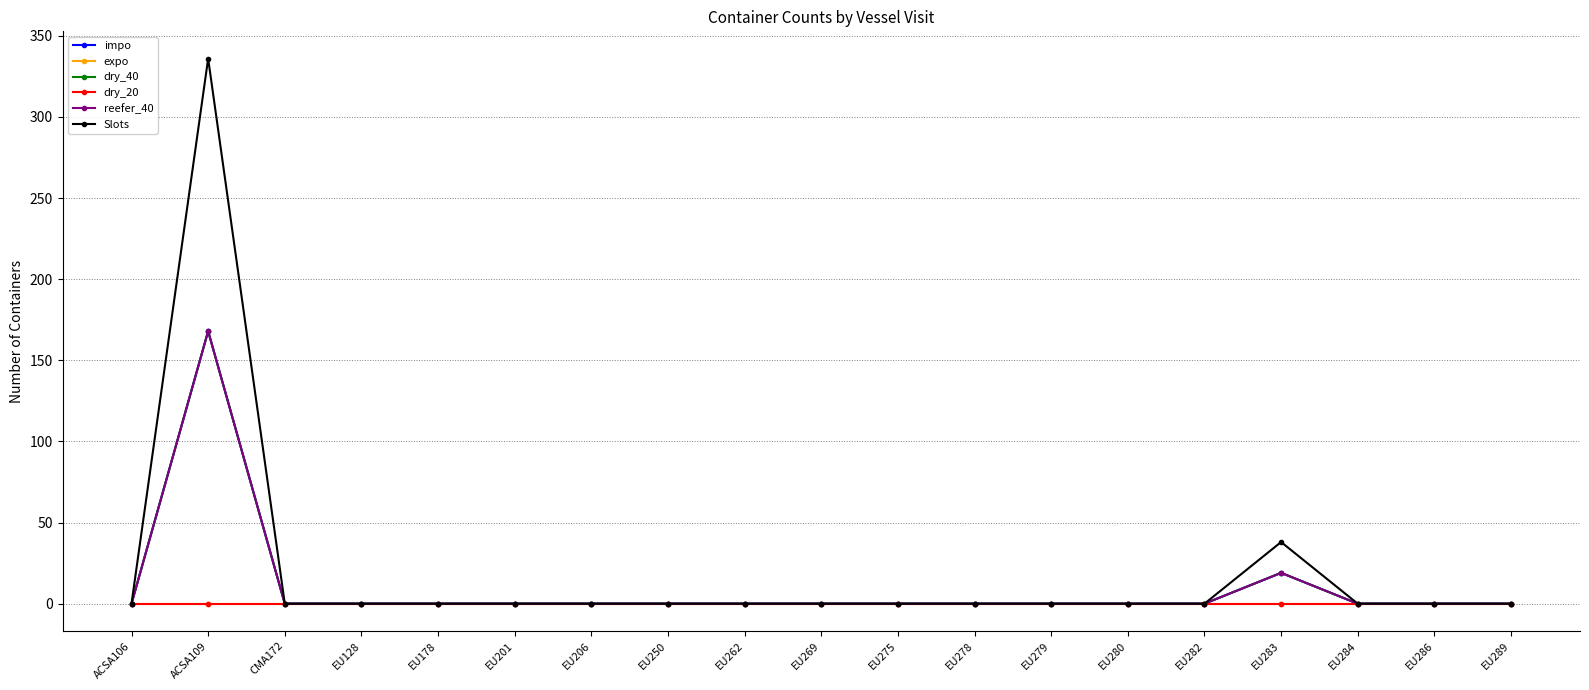

Does the chart have visible grid lines?

Yes